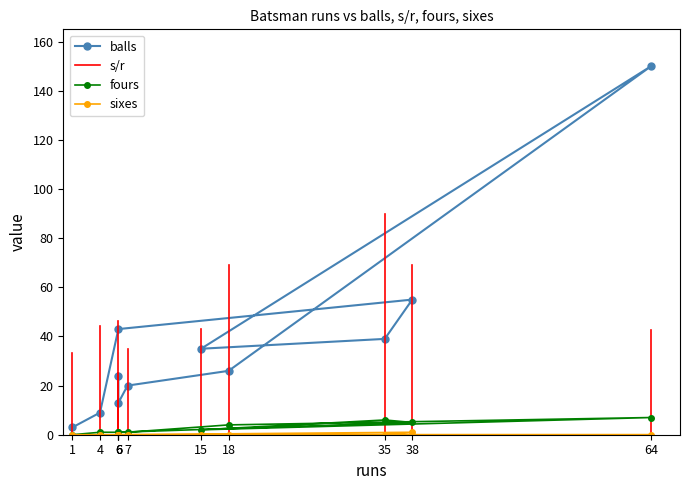

What is the difference between the second highest and second lowest values in the balls series?

46